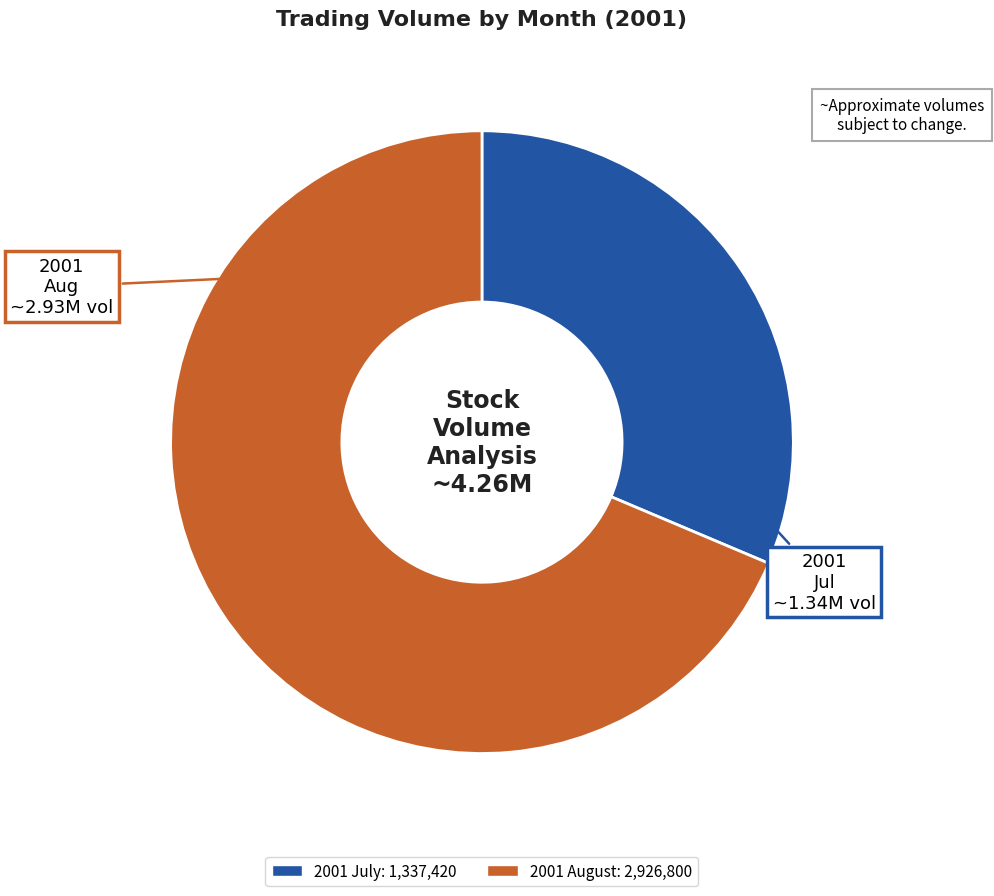

Does any single category account for the majority?

Yes